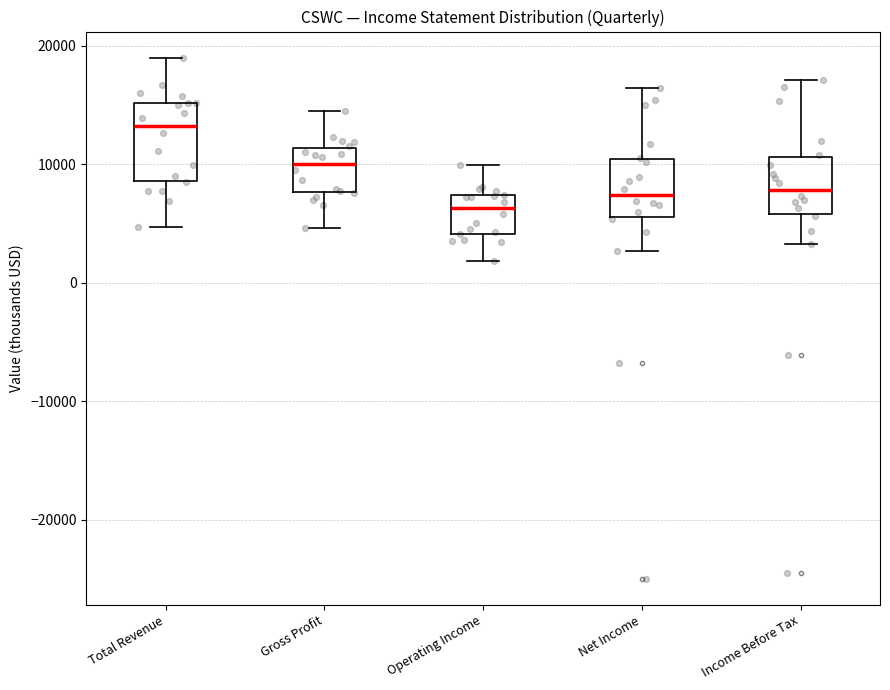

Which box is the tallest, from its lower edge to its upper edge?

Total Revenue